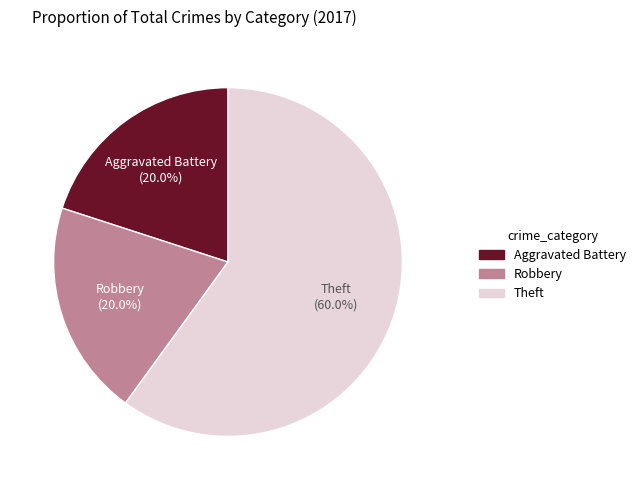

Count the number of slices in the pie.

3